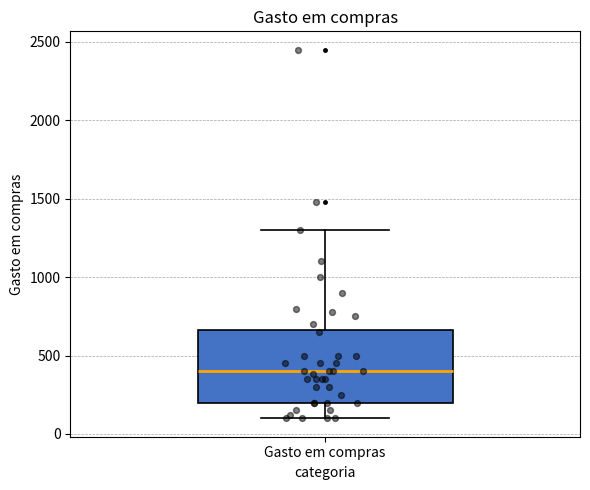

Transcribe this box plot: give where the median line is, the range the box spans, and where the two whiskers end, as read against the y-axis. The values are not printed on the chart, so give them approximately, as read against the axis.

median 400, box 200 to 650, whiskers 100 to 1300